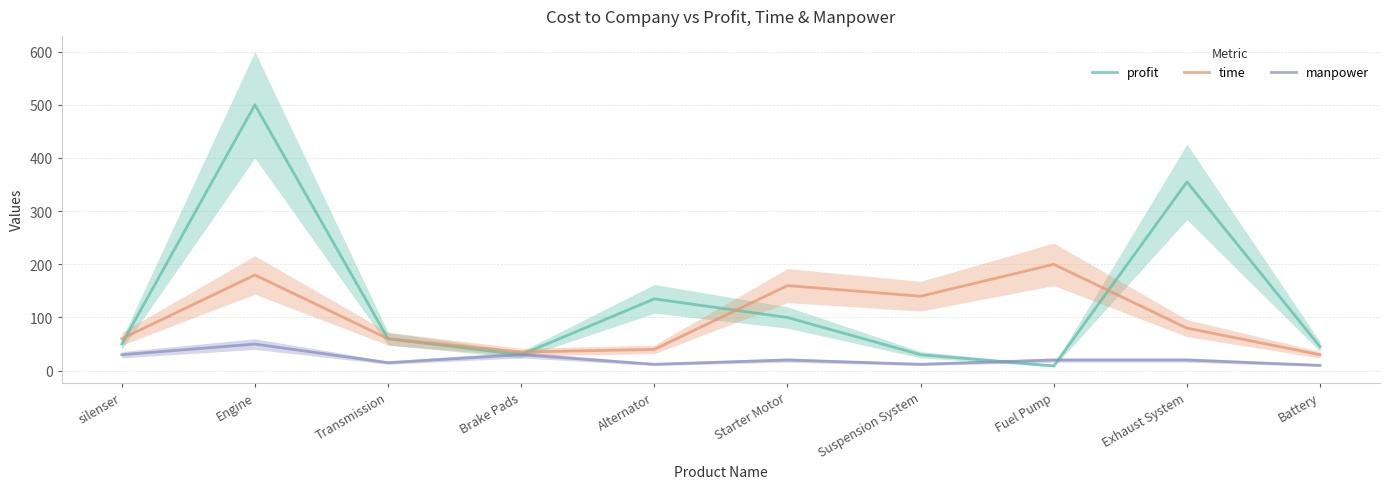

True or false: time and manpower cross at least once.

False